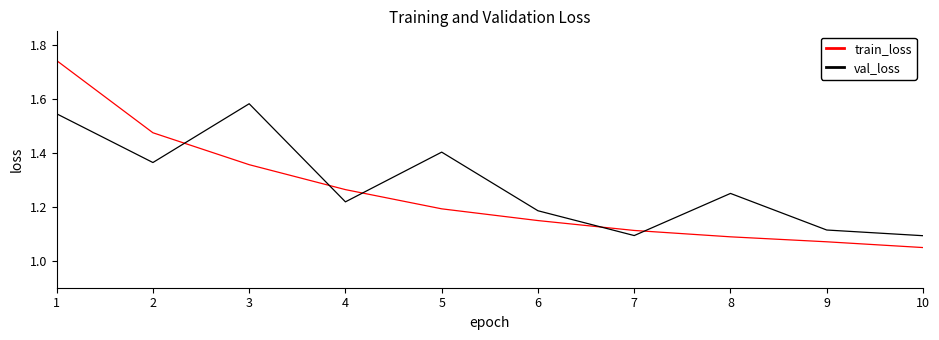

List the series in order of their peak value, highest first.

train_loss, val_loss